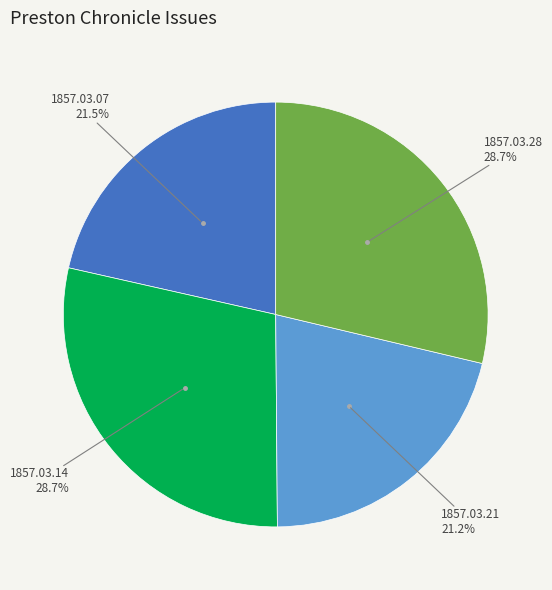

Is there a majority slice in this chart?

No